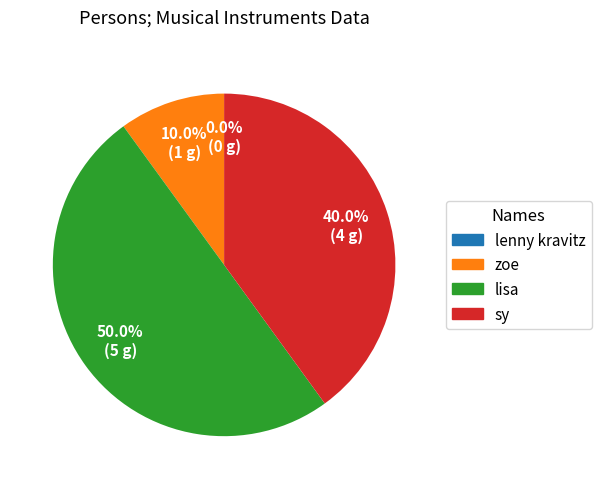

What portion of the pie excludes lisa?

50.0%